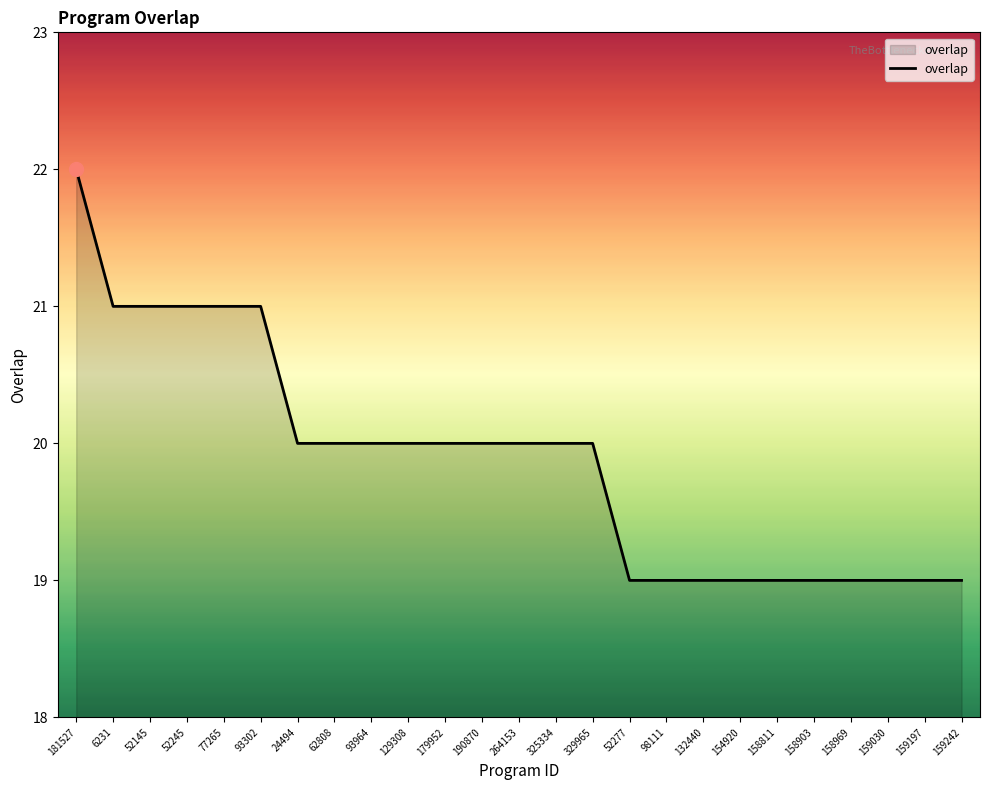

How many lines are shown in the chart?

1